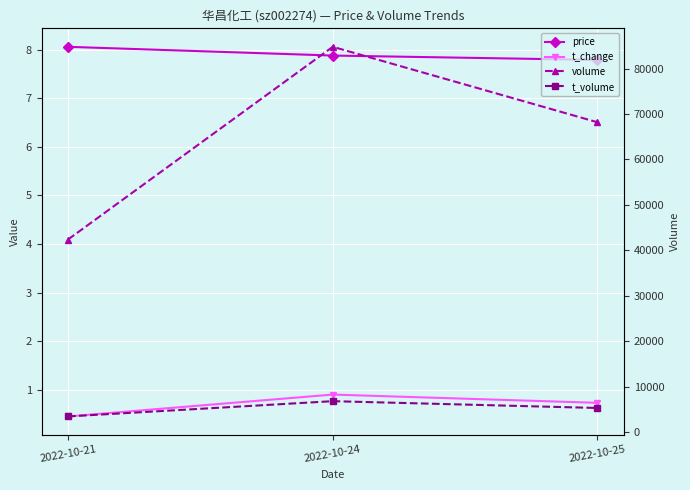

Reading right to left, what are all the values shown in this chart?

price: 2022-10-25=7.8	2022-10-24=7.9	2022-10-21=8.1
t_change: 2022-10-25=0.7	2022-10-24=0.9	2022-10-21=0.5
volume: 2022-10-25=68187.0	2022-10-24=84796.0	2022-10-21=42374.0
t_volume: 2022-10-25=5292.0	2022-10-24=6792.0	2022-10-21=3432.0